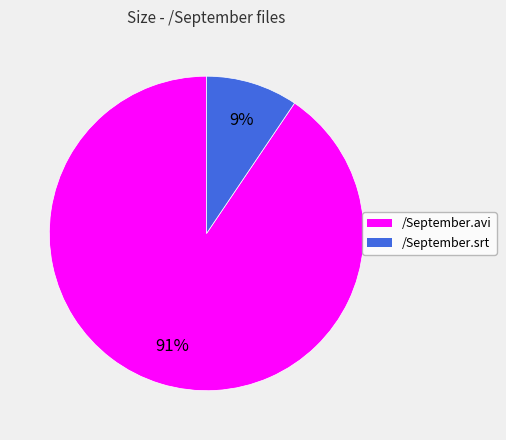

Does /September.avi account for over 50% of the chart?

Yes